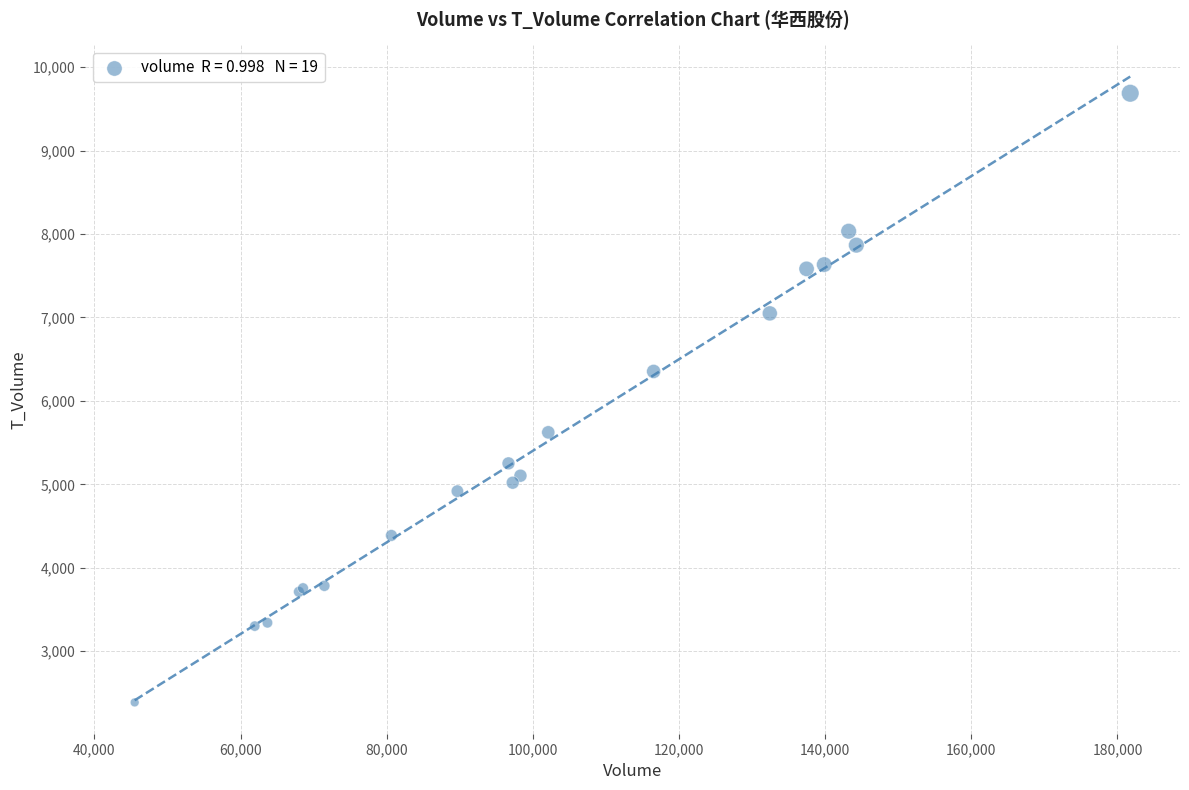

What Y value in the scatter plot is closest to 6036?

6353